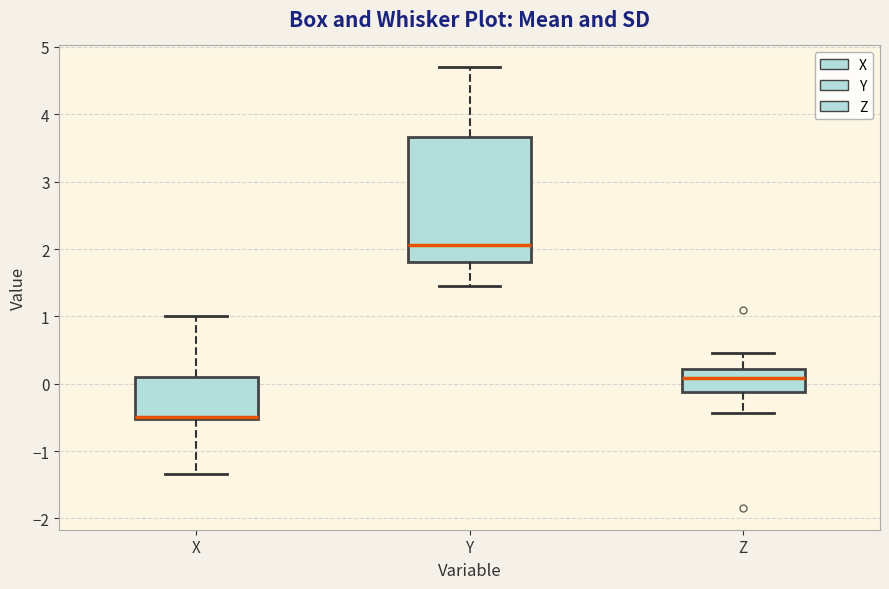

Reading left to right, transcribe this box plot: for each box, give where its median line is, the range the box spans, and where its two whiskers end, as read against the y-axis. The values are not printed on the chart, so give them approximately, as read against the axis.

X: median -0.5 (just above the box's lower edge), box -0.5 to 0.1, whiskers -1.3 to 1.0
Y: median 2.1, box 1.8 to 3.7, whiskers 1.5 to 4.7
Z: median 0.1, box -0.1 to 0.2, whiskers -0.4 to 0.5